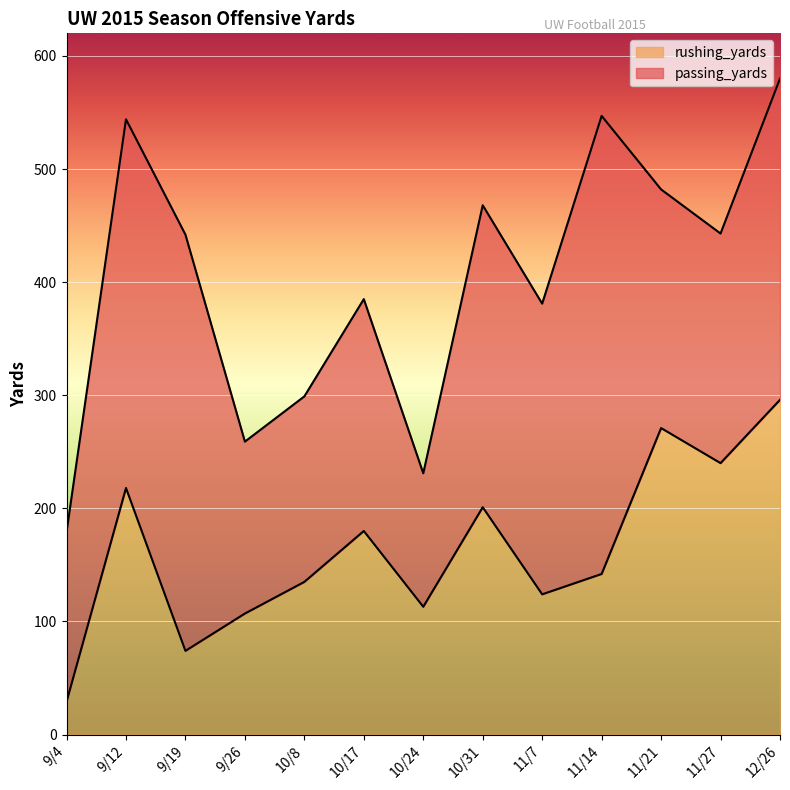

What is the sum of all values?

2130